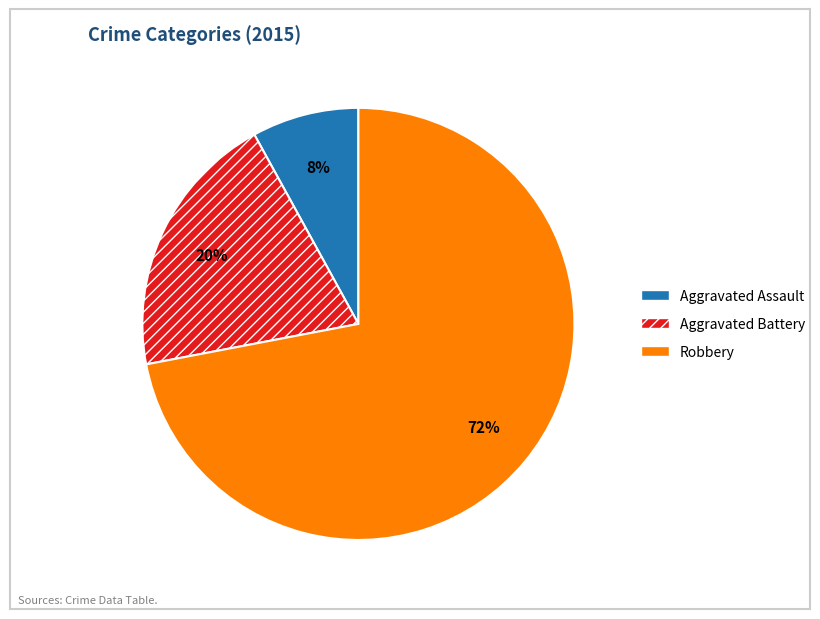

Is there a majority slice in this chart?

Yes